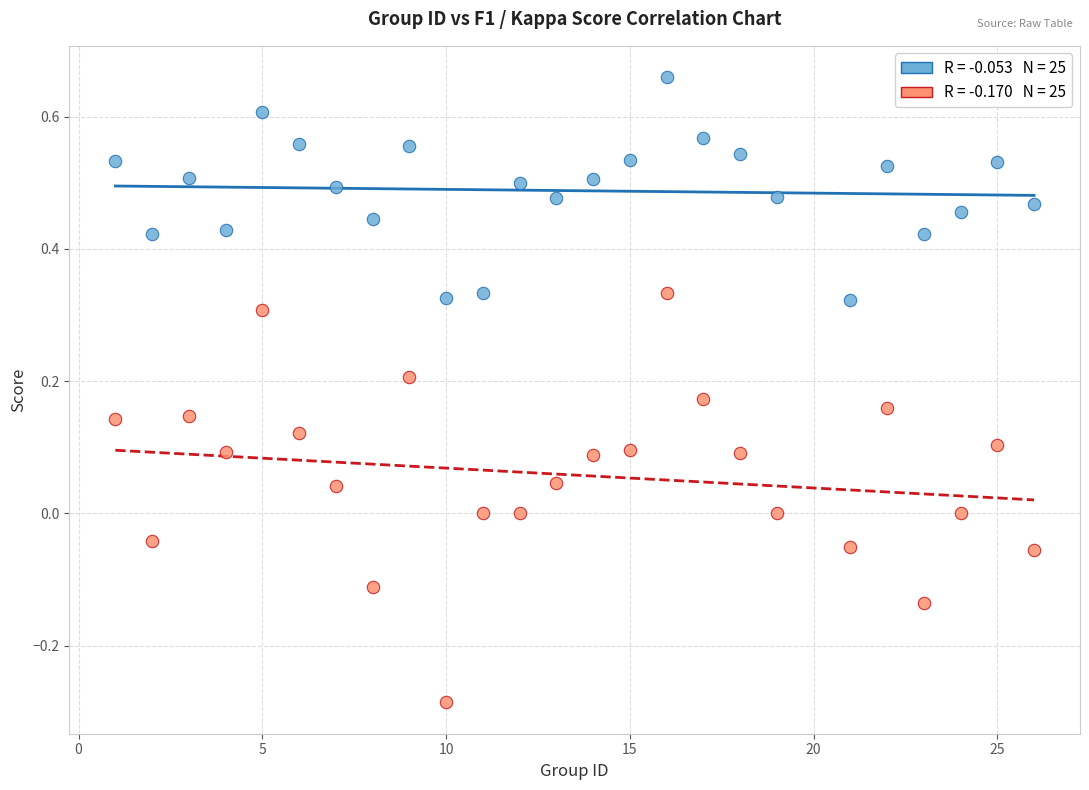

Across all data points, what is the range of X values (max minus min)?

25.0